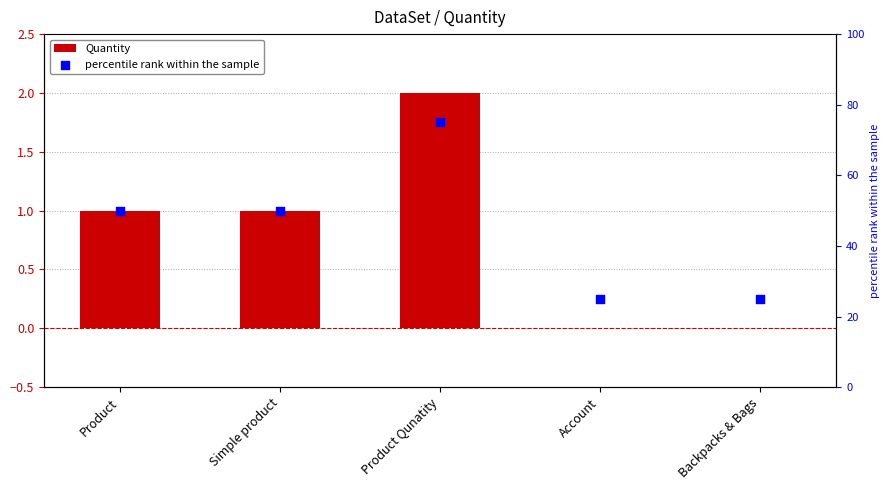

Which series reaches the minimum Y coordinate?

Quantity